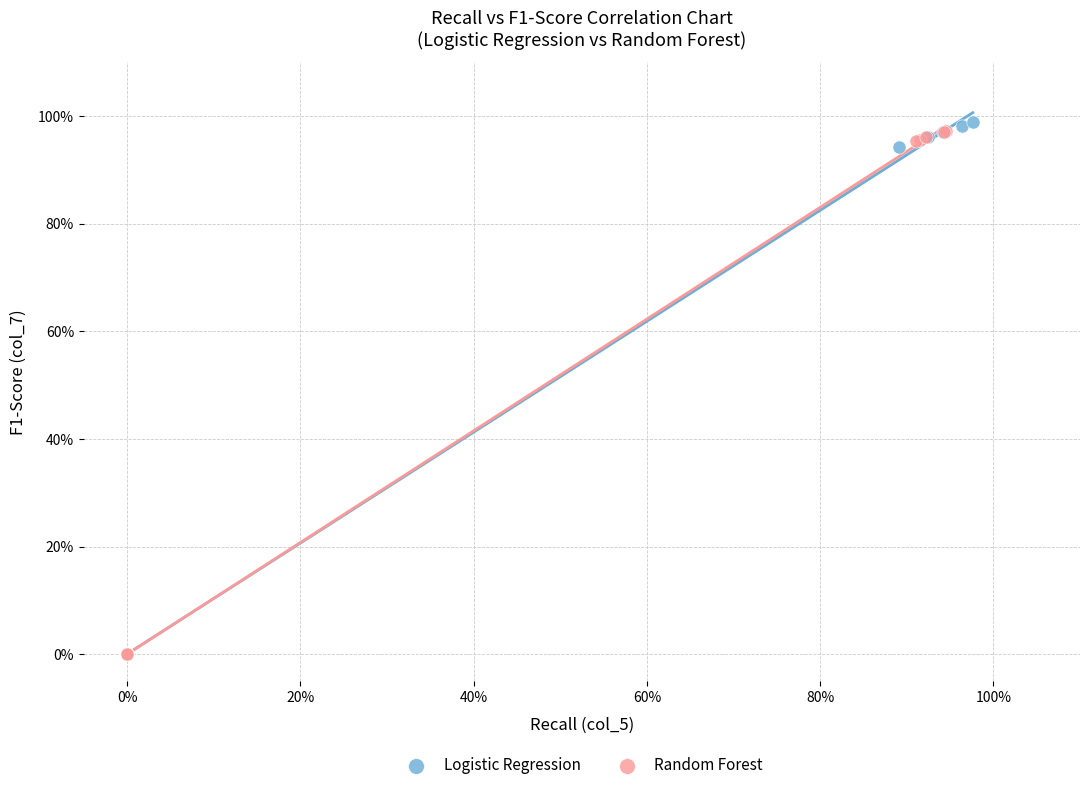

What are all the series names shown in the legend?

Logistic Regression, Random Forest